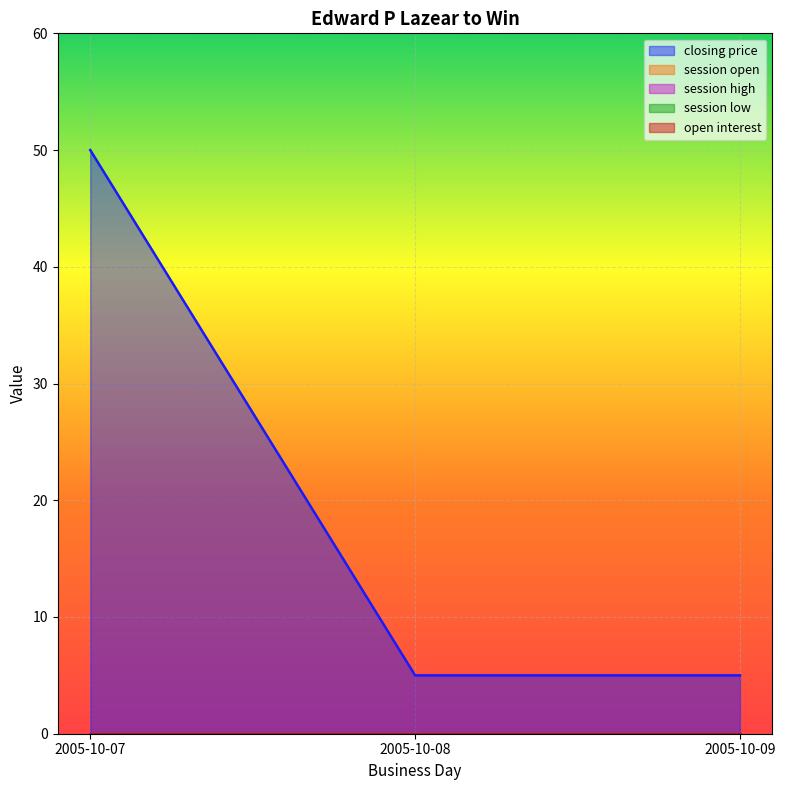

List the labels in order of session open value, largest first.

2005-10-07, 2005-10-08, 2005-10-09